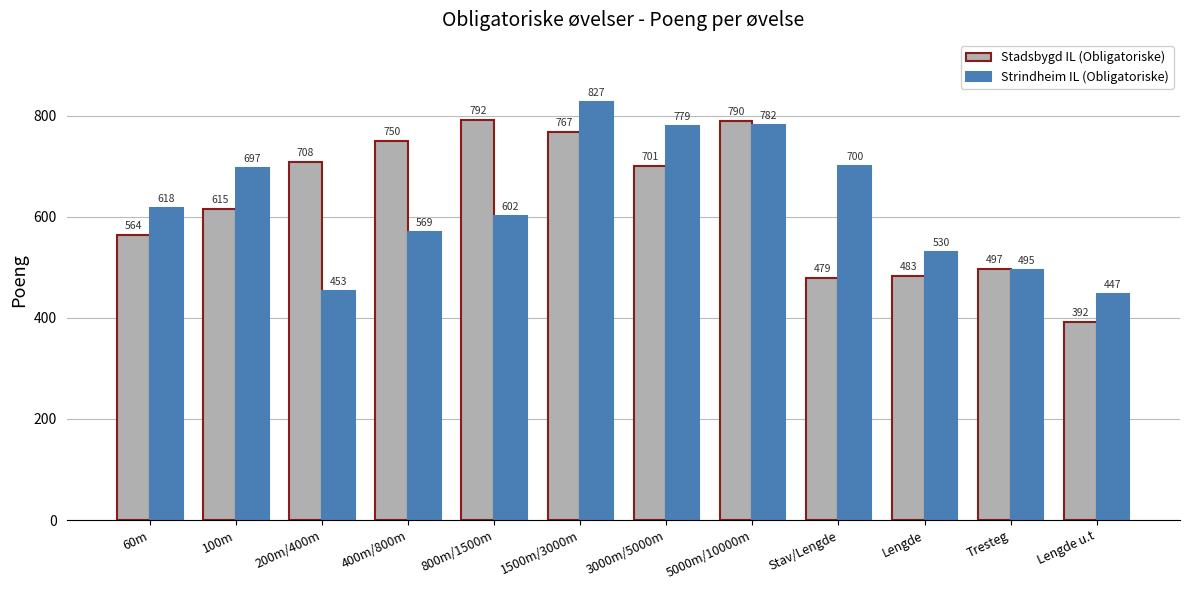

Does the chart contain stacked bars?

No